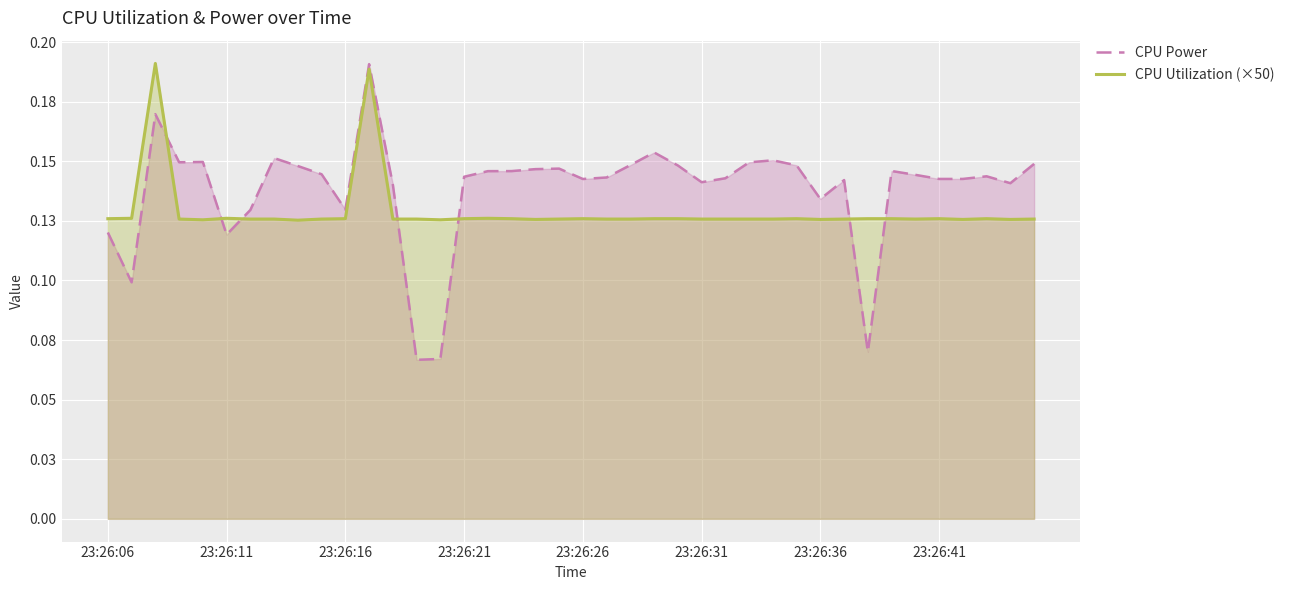

What is the average value of the CPU Utilization (×50) series?

0.1